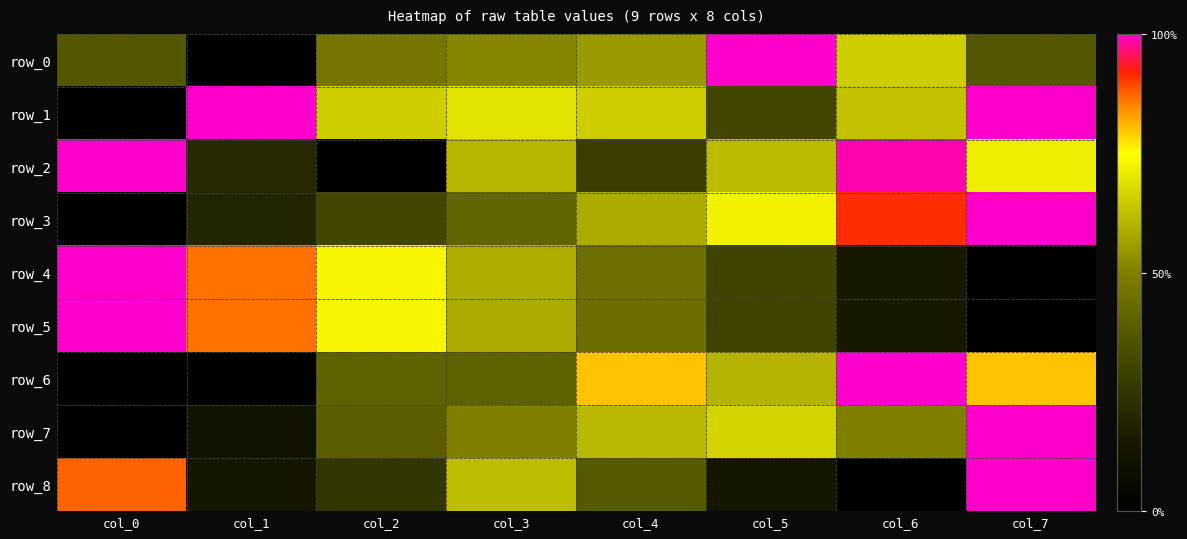

Rank the series by their maximum value, from highest to lowest.

row_0, row_1, row_2, row_3, row_4, row_5, row_6, row_7, row_8